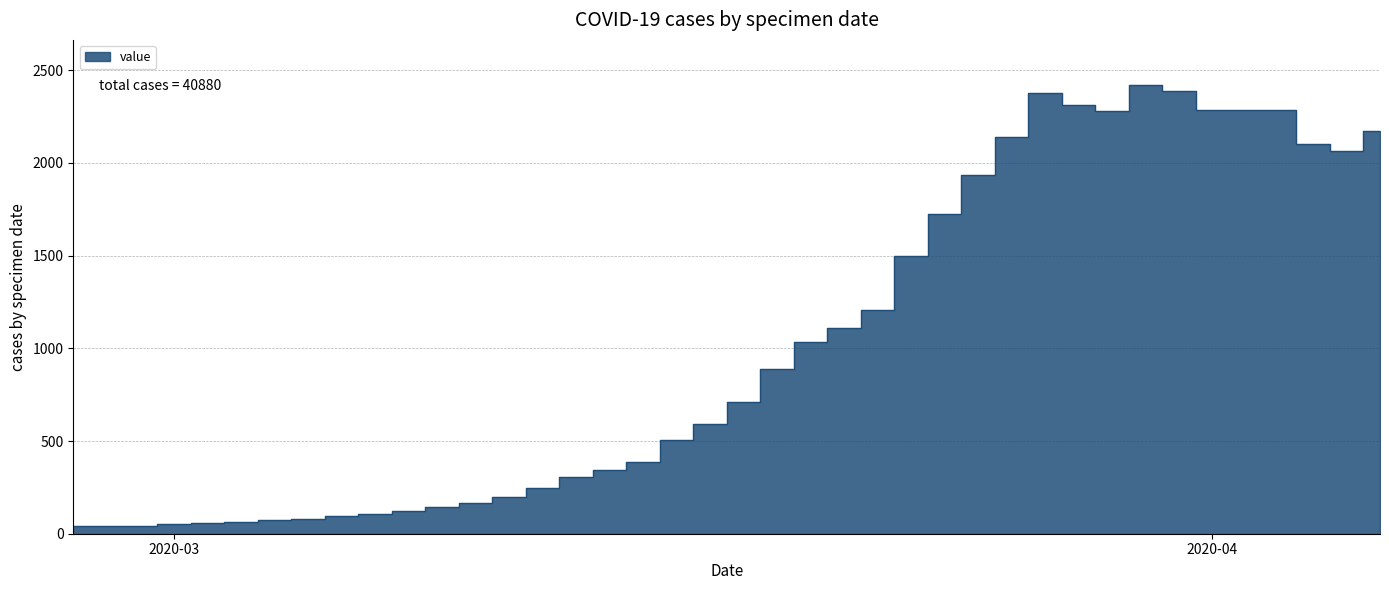

At which category does the data reach its first local valley?

2020-03-29